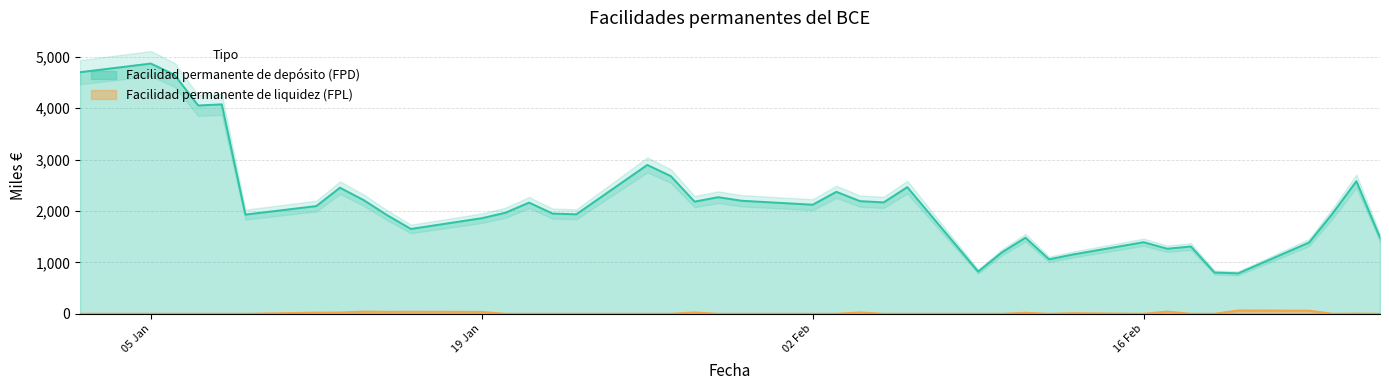

How many values in the Facilidad permanente de depósito (FPD) series are below 2094?

20